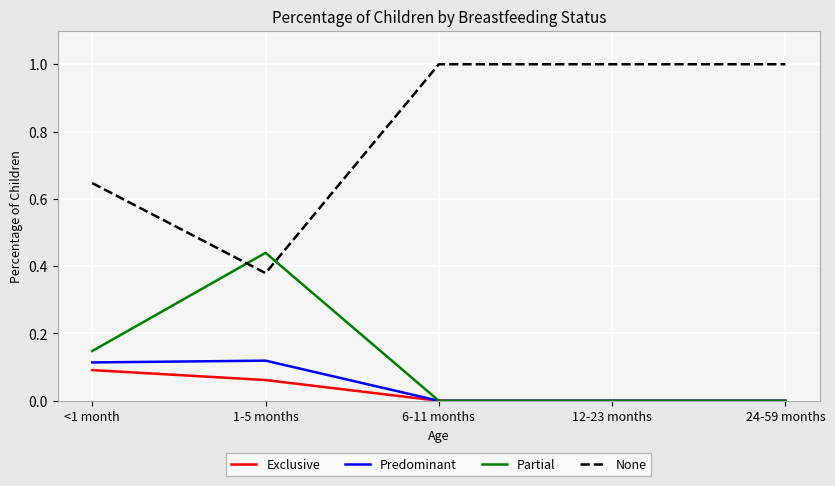

Is the value of None at 6-11 months greater than the value of Exclusive at <1 month?

Yes